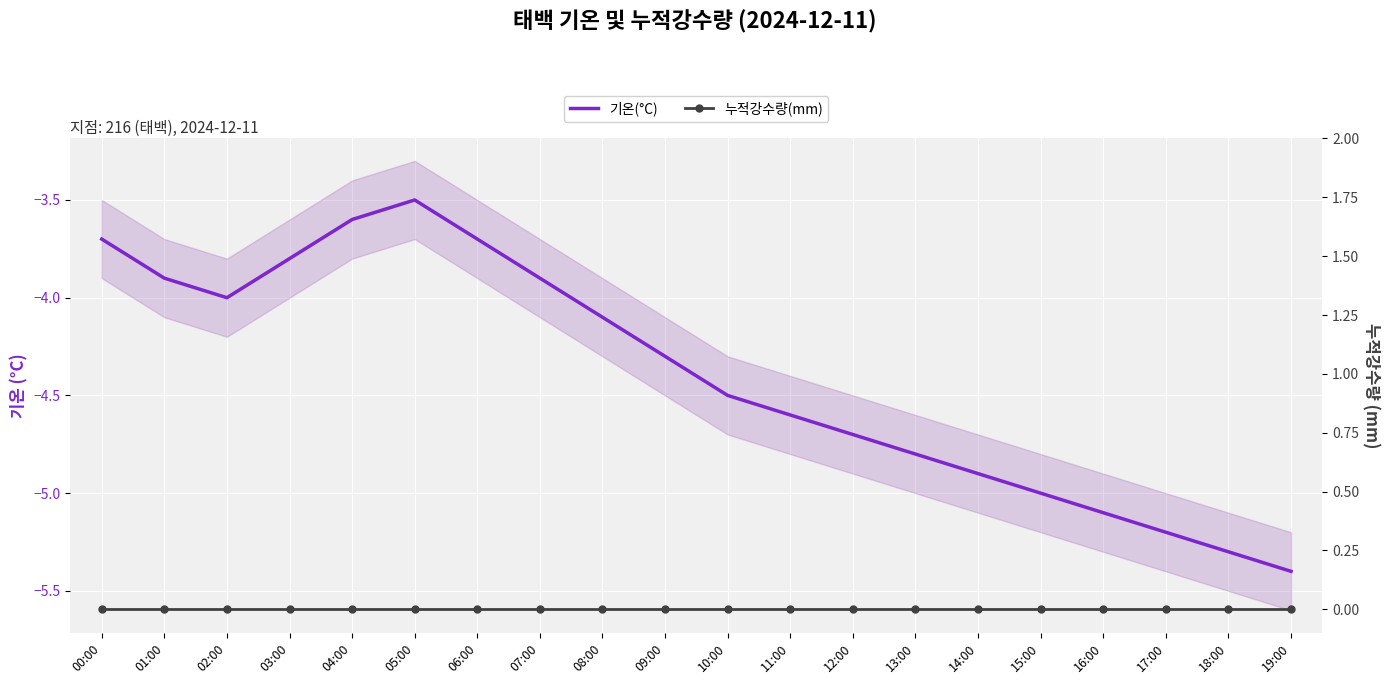

At which category does the chart reach its minimum across all series?

19:00